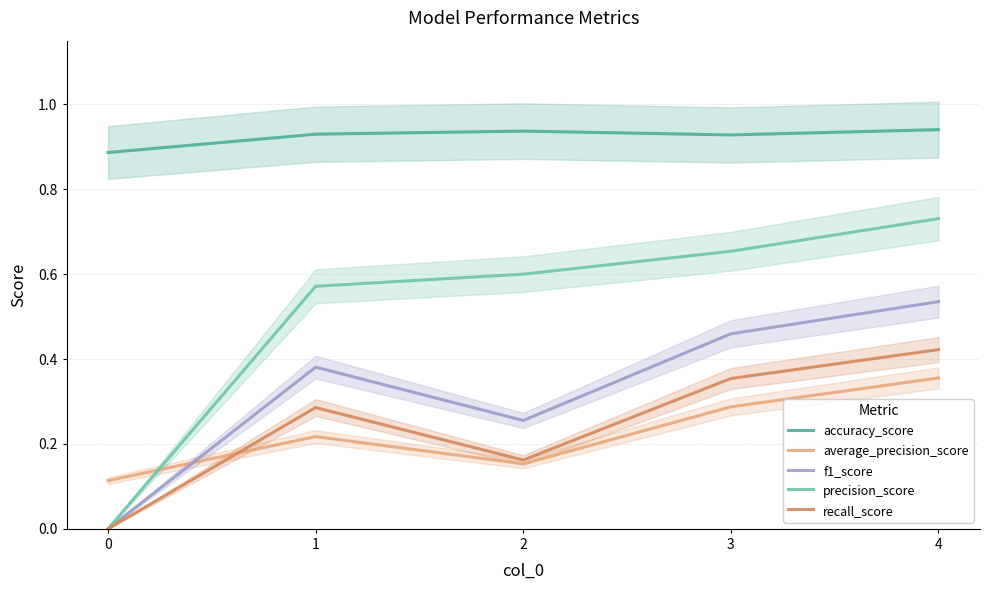

How many distinct data groups are displayed?

5